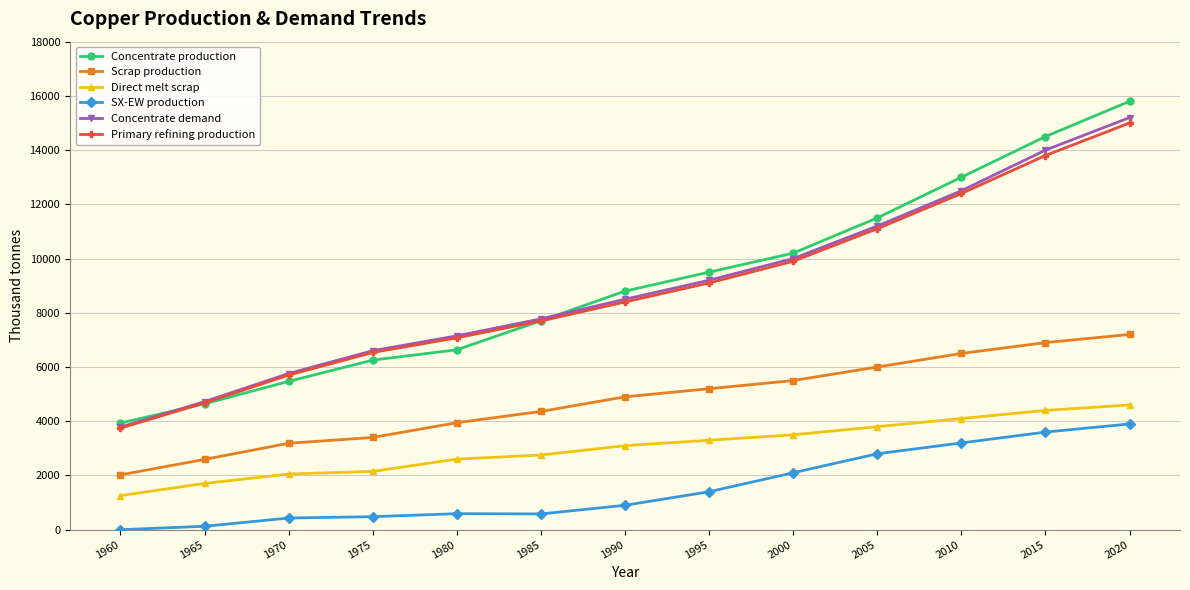

Does the chart display data point markers on the line(s)?

Yes